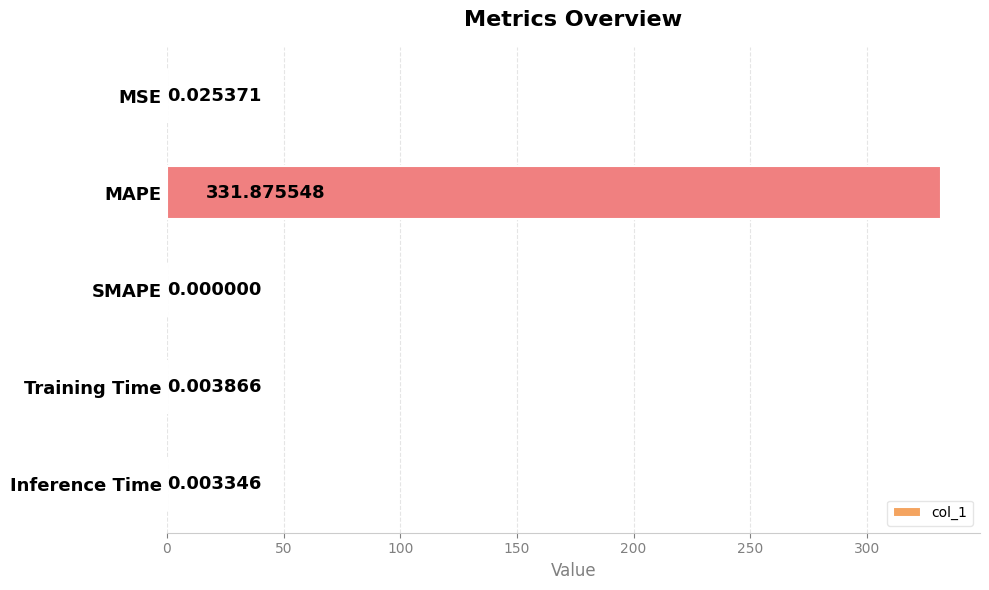

At which label is the value closest to 165?

MSE